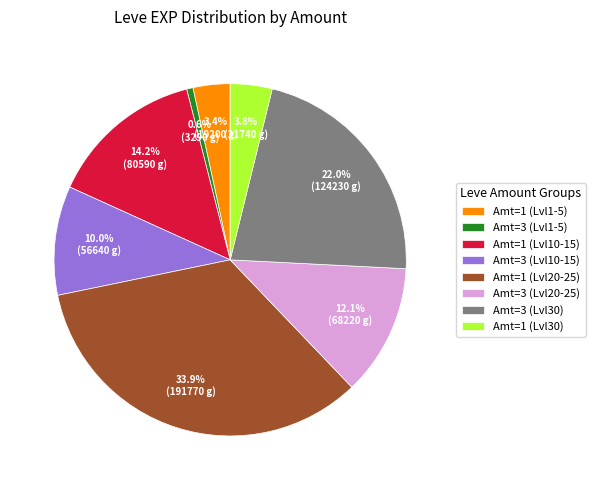

Is the sum of Amt=1 (Lvl10-15) and Amt=3 (Lvl1-5) greater than half?

No